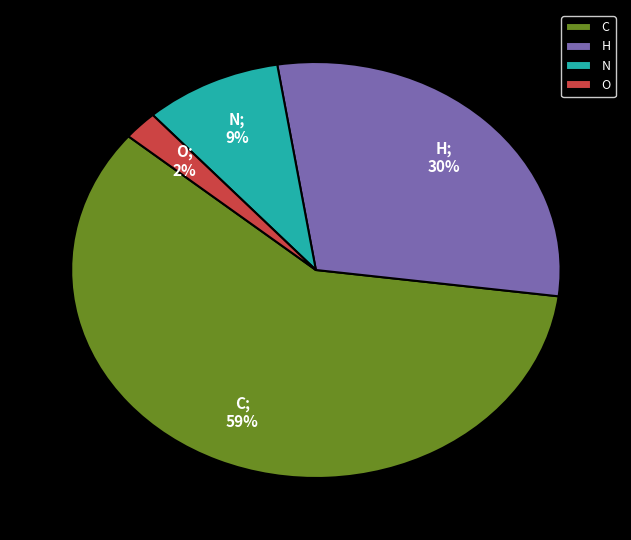

Which has a higher value, C or N?

C